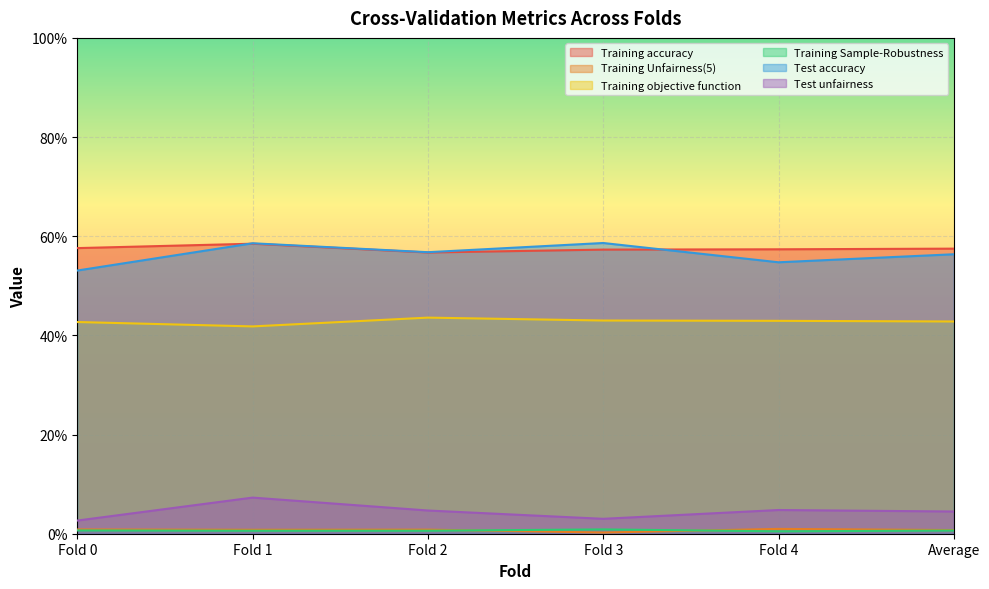

Reading left to right, extract all data points from this chart.

Training accuracy: Fold 0=0.6	Fold 1=0.6	Fold 2=0.6	Fold 3=0.6	Fold 4=0.6	Average=0.6
Training Unfairness(5): Fold 0=0.0	Fold 1=0.0	Fold 2=0.0	Fold 3=0.0	Fold 4=0.0	Average=0.0
Training objective function: Fold 0=0.4	Fold 1=0.4	Fold 2=0.4	Fold 3=0.4	Fold 4=0.4	Average=0.4
Training Sample-Robustness: Fold 0=0.0	Fold 1=0.0	Fold 2=0.0	Fold 3=0.0	Fold 4=0.0	Average=0.0
Test accuracy: Fold 0=0.5	Fold 1=0.6	Fold 2=0.6	Fold 3=0.6	Fold 4=0.5	Average=0.6
Test unfairness: Fold 0=0.0	Fold 1=0.1	Fold 2=0.0	Fold 3=0.0	Fold 4=0.0	Average=0.0